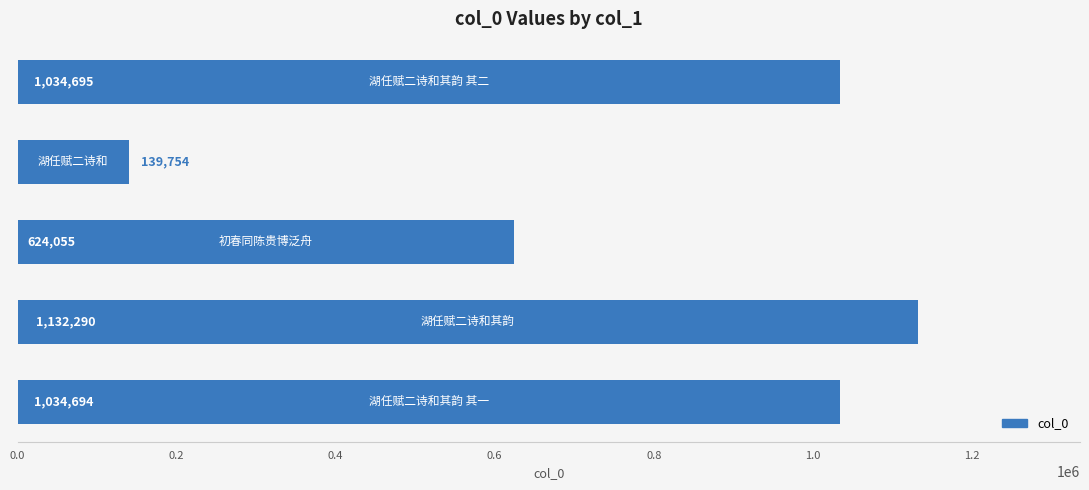

What is the greatest value displayed?

1132290